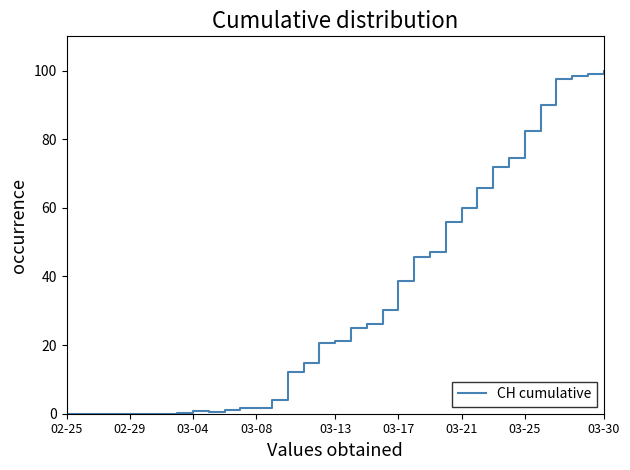

What is the difference between the maximum and minimum values?

100.0